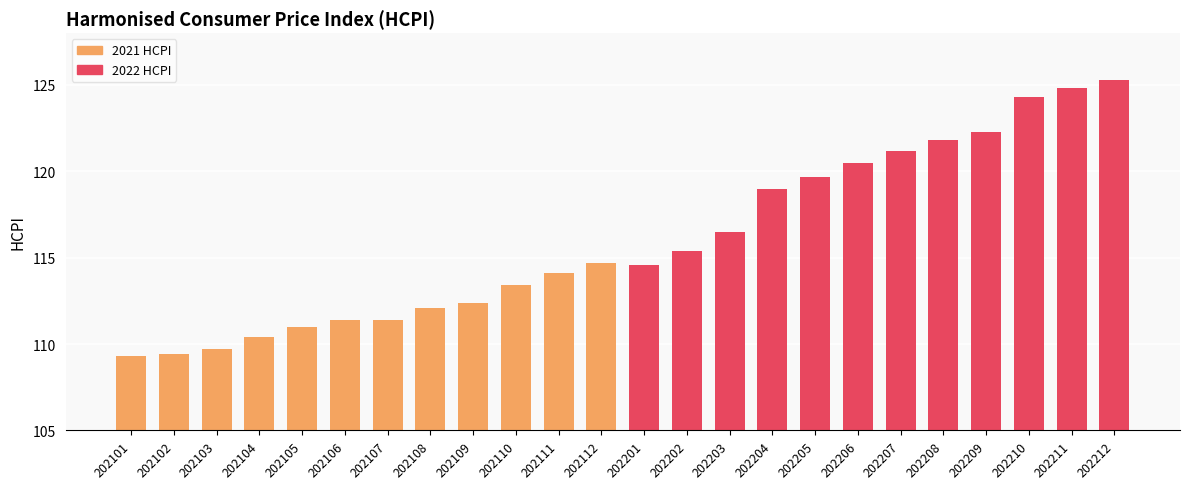

What is the difference between the maximum and second lowest values?

15.9